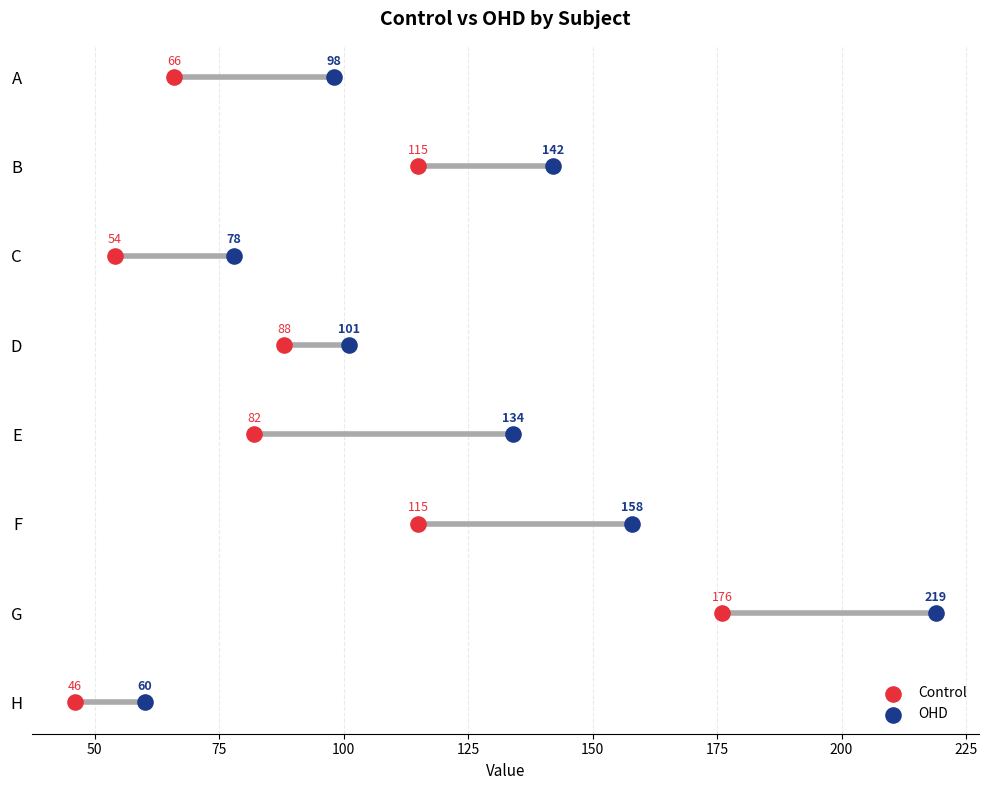

What are all the series names shown in the legend?

Control, OHD